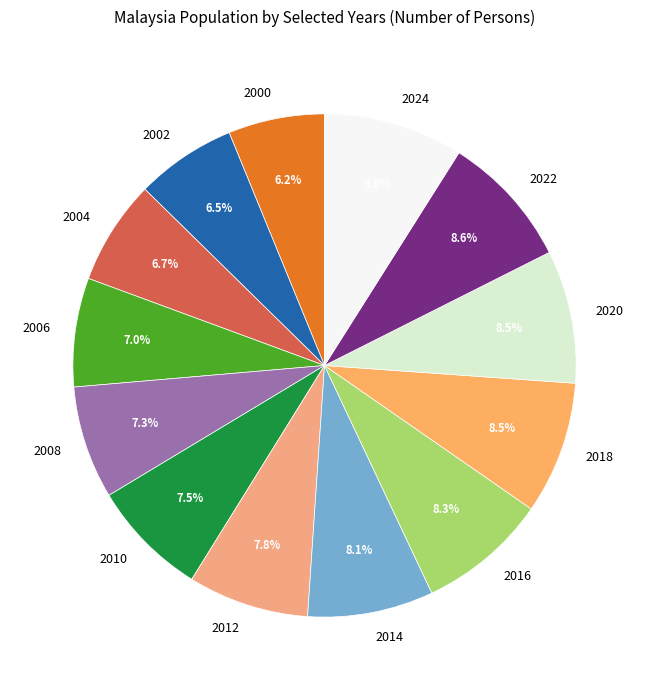

Which has a higher value, 2000 or 2010?

2010